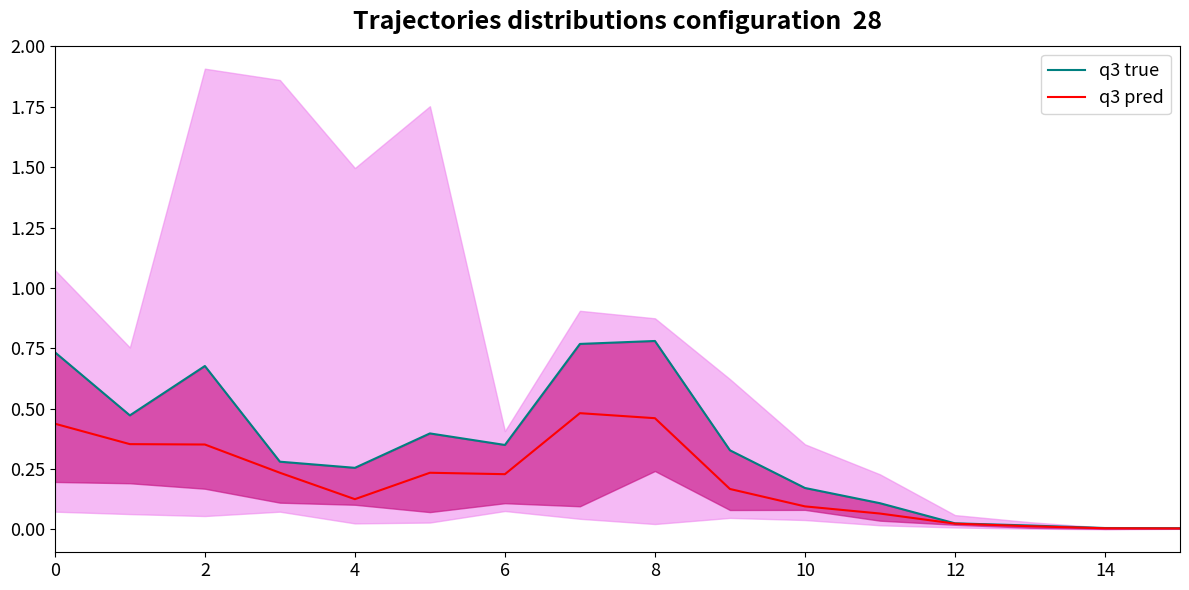

What is the sum of all q3 true values?

5.4